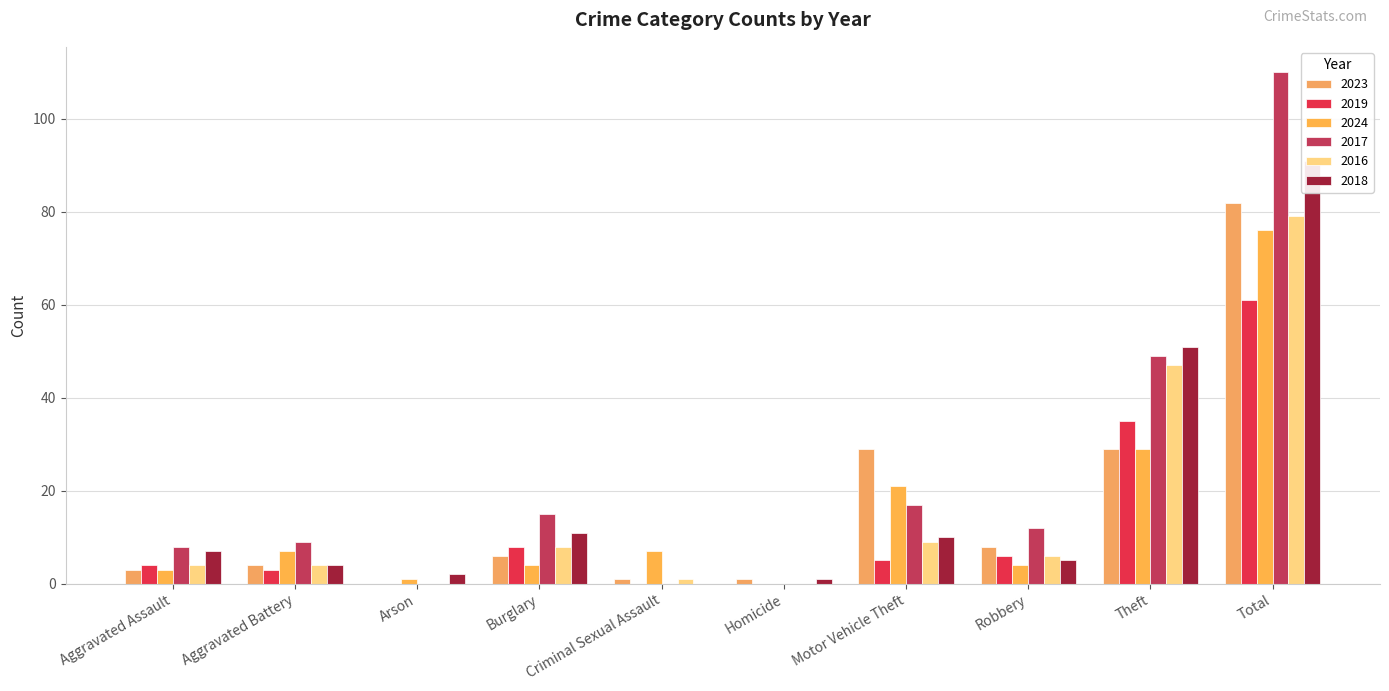

Reading left to right, extract all data points from this chart.

2023: Aggravated Assault=3	Aggravated Battery=4	Arson=0	Burglary=6	Criminal Sexual Assault=1	Homicide=1	Motor Vehicle Theft=29	Robbery=8	Theft=29	Total=82
2019: Aggravated Assault=4	Aggravated Battery=3	Arson=0	Burglary=8	Criminal Sexual Assault=0	Homicide=0	Motor Vehicle Theft=5	Robbery=6	Theft=35	Total=61
2024: Aggravated Assault=3	Aggravated Battery=7	Arson=1	Burglary=4	Criminal Sexual Assault=7	Homicide=0	Motor Vehicle Theft=21	Robbery=4	Theft=29	Total=76
2017: Aggravated Assault=8	Aggravated Battery=9	Arson=0	Burglary=15	Criminal Sexual Assault=0	Homicide=0	Motor Vehicle Theft=17	Robbery=12	Theft=49	Total=110
2016: Aggravated Assault=4	Aggravated Battery=4	Arson=0	Burglary=8	Criminal Sexual Assault=1	Homicide=0	Motor Vehicle Theft=9	Robbery=6	Theft=47	Total=79
2018: Aggravated Assault=7	Aggravated Battery=4	Arson=2	Burglary=11	Criminal Sexual Assault=0	Homicide=1	Motor Vehicle Theft=10	Robbery=5	Theft=51	Total=91